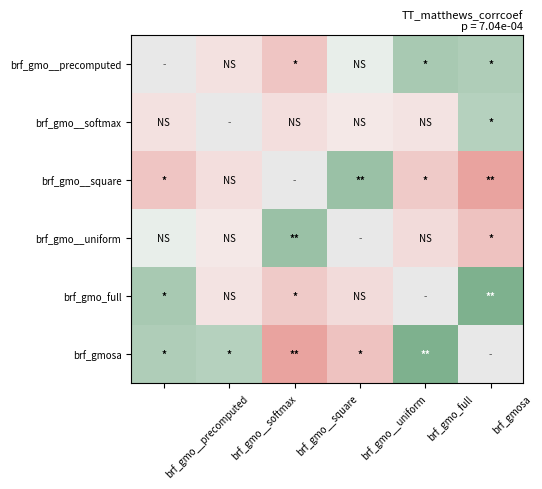

At which label is brf_gmo__uniform closest to 0?

brf_gmo__precomputed